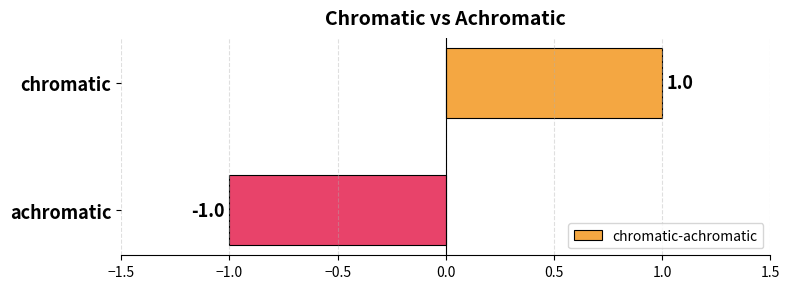

How many data points does each series have?

2